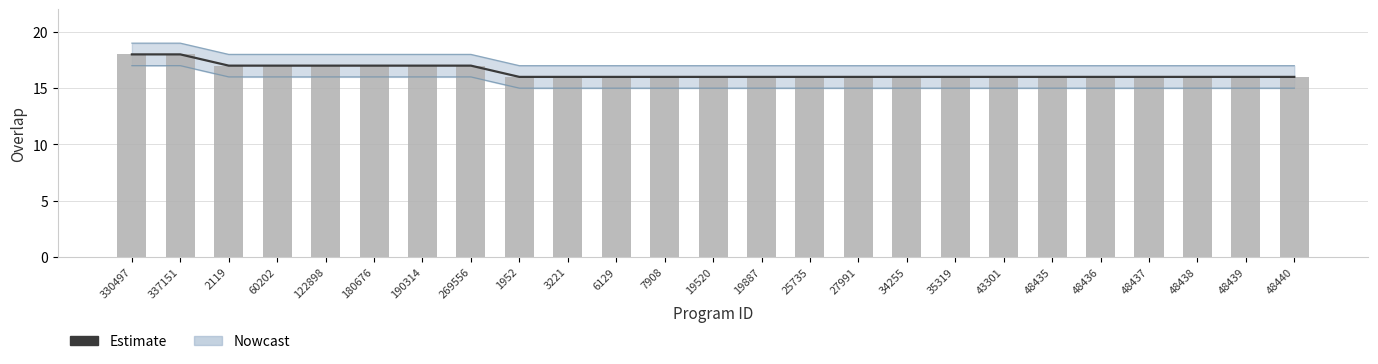

Which label corresponds to the largest value in the chart?

330497